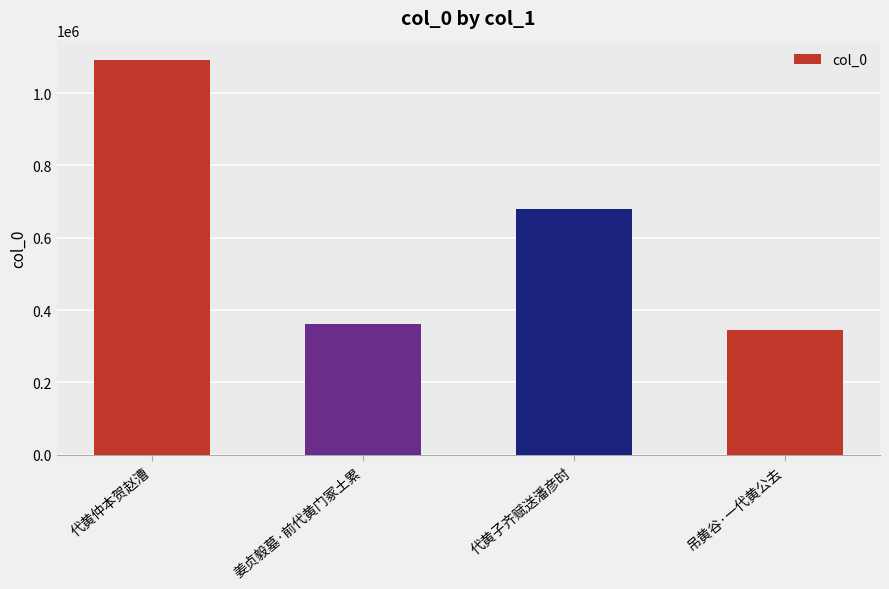

Which category has the highest value across all series?

代黄仲本贺赵漕